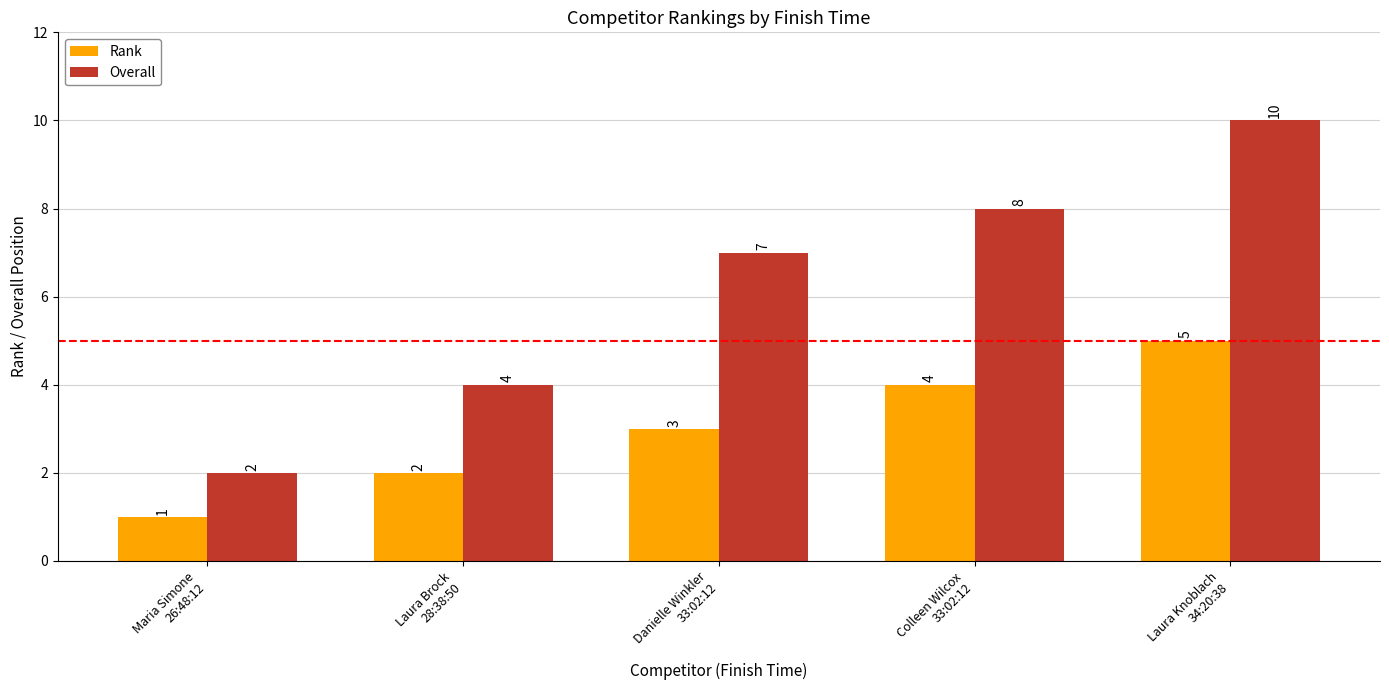

What is the smallest value displayed?

1